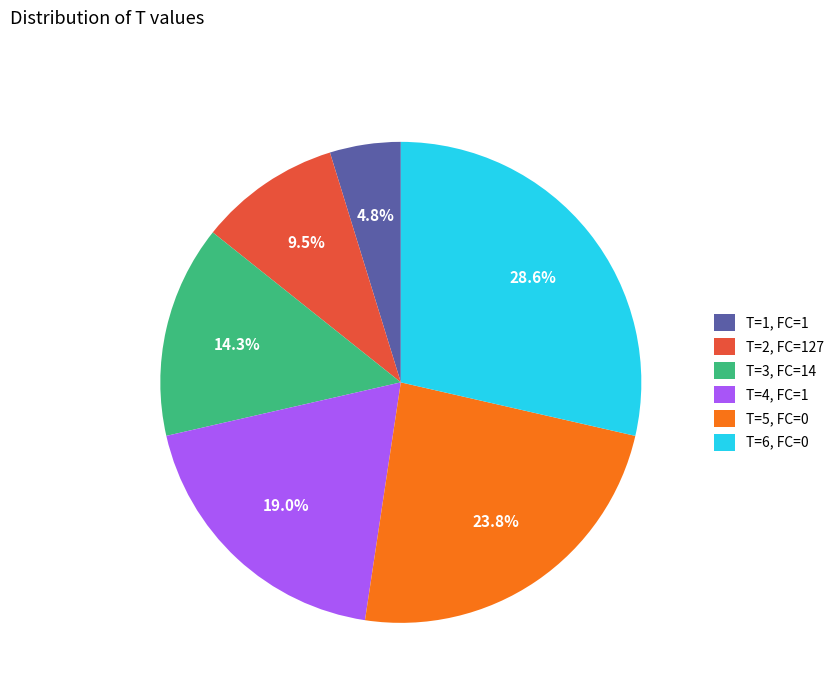

Is T=3, FC=14 the majority of the pie?

No